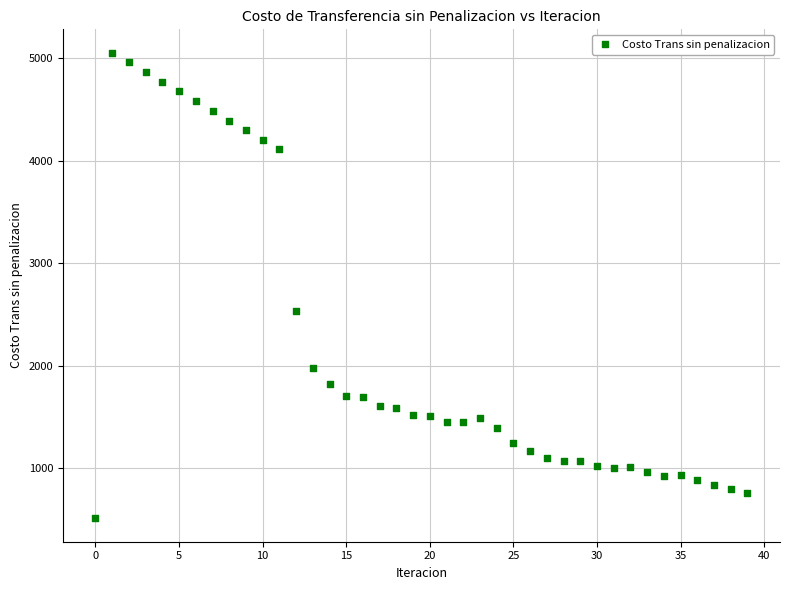

What is the range of Y values (max minus min)?

4551.5